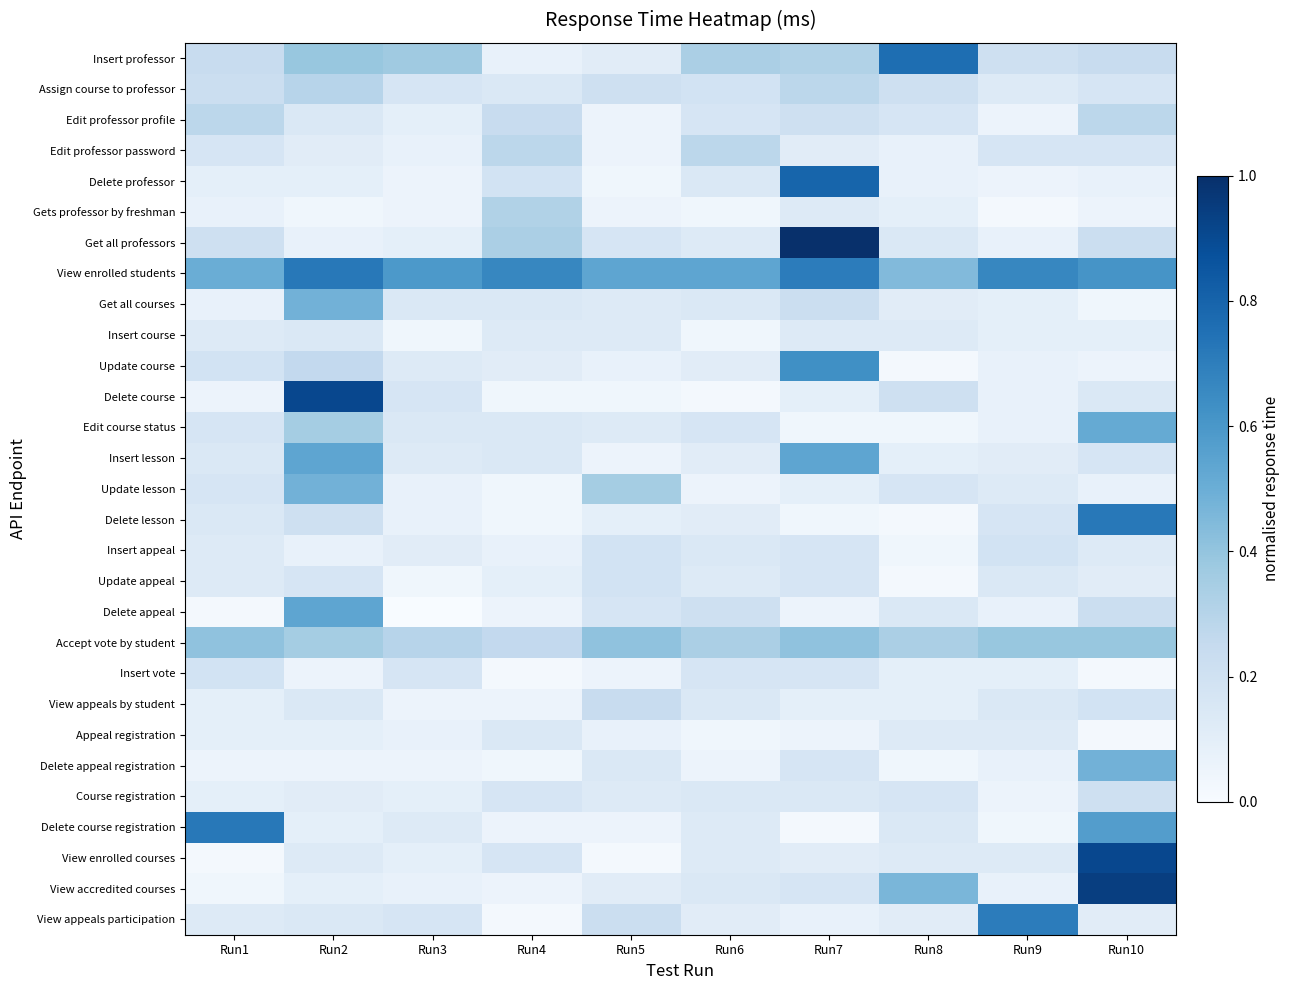

Reading left to right, what are all the values shown in this chart?

Insert professor: Run1=0.2	Run2=0.4	Run3=0.4	Run4=0.1	Run5=0.1	Run6=0.3	Run7=0.3	Run8=0.8	Run9=0.2	Run10=0.2
Assign course to professor: Run1=0.2	Run2=0.3	Run3=0.2	Run4=0.1	Run5=0.2	Run6=0.2	Run7=0.3	Run8=0.2	Run9=0.1	Run10=0.2
Edit professor profile: Run1=0.3	Run2=0.1	Run3=0.1	Run4=0.2	Run5=0.1	Run6=0.2	Run7=0.2	Run8=0.2	Run9=0.1	Run10=0.3
Edit professor password: Run1=0.2	Run2=0.1	Run3=0.1	Run4=0.3	Run5=0.1	Run6=0.3	Run7=0.1	Run8=0.1	Run9=0.2	Run10=0.2
Delete professor: Run1=0.1	Run2=0.1	Run3=0.1	Run4=0.2	Run5=0.0	Run6=0.1	Run7=0.8	Run8=0.1	Run9=0.1	Run10=0.1
Gets professor by freshman: Run1=0.1	Run2=0.0	Run3=0.1	Run4=0.3	Run5=0.1	Run6=0.0	Run7=0.1	Run8=0.1	Run9=0.0	Run10=0.1
Get all professors: Run1=0.2	Run2=0.1	Run3=0.1	Run4=0.3	Run5=0.2	Run6=0.1	Run7=1.0	Run8=0.1	Run9=0.1	Run10=0.2
View enrolled students: Run1=0.5	Run2=0.7	Run3=0.6	Run4=0.7	Run5=0.5	Run6=0.5	Run7=0.7	Run8=0.4	Run9=0.7	Run10=0.6
Get all courses: Run1=0.1	Run2=0.5	Run3=0.1	Run4=0.1	Run5=0.1	Run6=0.1	Run7=0.2	Run8=0.1	Run9=0.1	Run10=0.0
Insert course: Run1=0.1	Run2=0.1	Run3=0.0	Run4=0.1	Run5=0.1	Run6=0.0	Run7=0.1	Run8=0.1	Run9=0.1	Run10=0.1
Update course: Run1=0.2	Run2=0.3	Run3=0.1	Run4=0.1	Run5=0.1	Run6=0.1	Run7=0.6	Run8=0.0	Run9=0.1	Run10=0.1
Delete course: Run1=0.1	Run2=0.9	Run3=0.2	Run4=0.0	Run5=0.0	Run6=0.0	Run7=0.1	Run8=0.2	Run9=0.1	Run10=0.1
Edit course status: Run1=0.2	Run2=0.4	Run3=0.1	Run4=0.1	Run5=0.1	Run6=0.2	Run7=0.0	Run8=0.0	Run9=0.1	Run10=0.5
Insert lesson: Run1=0.1	Run2=0.5	Run3=0.1	Run4=0.1	Run5=0.1	Run6=0.1	Run7=0.5	Run8=0.1	Run9=0.1	Run10=0.2
Update lesson: Run1=0.2	Run2=0.5	Run3=0.1	Run4=0.0	Run5=0.4	Run6=0.1	Run7=0.1	Run8=0.2	Run9=0.1	Run10=0.1
Delete lesson: Run1=0.1	Run2=0.2	Run3=0.1	Run4=0.0	Run5=0.1	Run6=0.1	Run7=0.0	Run8=0.0	Run9=0.2	Run10=0.7
Insert appeal: Run1=0.1	Run2=0.1	Run3=0.1	Run4=0.1	Run5=0.2	Run6=0.1	Run7=0.2	Run8=0.0	Run9=0.2	Run10=0.1
Update appeal: Run1=0.1	Run2=0.2	Run3=0.0	Run4=0.1	Run5=0.2	Run6=0.1	Run7=0.2	Run8=0.0	Run9=0.1	Run10=0.1
Delete appeal: Run1=0.0	Run2=0.5	Run3=0.0	Run4=0.1	Run5=0.2	Run6=0.2	Run7=0.1	Run8=0.1	Run9=0.1	Run10=0.2
Accept vote by student: Run1=0.4	Run2=0.4	Run3=0.3	Run4=0.3	Run5=0.4	Run6=0.3	Run7=0.4	Run8=0.3	Run9=0.4	Run10=0.4
Insert vote: Run1=0.2	Run2=0.1	Run3=0.2	Run4=0.0	Run5=0.1	Run6=0.2	Run7=0.2	Run8=0.1	Run9=0.1	Run10=0.0
View appeals by student: Run1=0.1	Run2=0.1	Run3=0.1	Run4=0.1	Run5=0.2	Run6=0.1	Run7=0.1	Run8=0.1	Run9=0.1	Run10=0.2
Appeal registration: Run1=0.1	Run2=0.1	Run3=0.1	Run4=0.1	Run5=0.1	Run6=0.0	Run7=0.1	Run8=0.1	Run9=0.1	Run10=0.0
Delete appeal registration: Run1=0.1	Run2=0.1	Run3=0.1	Run4=0.0	Run5=0.1	Run6=0.1	Run7=0.2	Run8=0.0	Run9=0.1	Run10=0.5
Course registration: Run1=0.1	Run2=0.1	Run3=0.1	Run4=0.2	Run5=0.1	Run6=0.1	Run7=0.1	Run8=0.2	Run9=0.1	Run10=0.2
Delete course registration: Run1=0.7	Run2=0.1	Run3=0.1	Run4=0.1	Run5=0.1	Run6=0.1	Run7=0.0	Run8=0.1	Run9=0.0	Run10=0.6
View enrolled courses: Run1=0.0	Run2=0.1	Run3=0.1	Run4=0.2	Run5=0.0	Run6=0.1	Run7=0.1	Run8=0.1	Run9=0.1	Run10=0.9
View accredited courses: Run1=0.0	Run2=0.1	Run3=0.1	Run4=0.1	Run5=0.1	Run6=0.1	Run7=0.2	Run8=0.5	Run9=0.1	Run10=0.9
View appeals participation: Run1=0.1	Run2=0.1	Run3=0.2	Run4=0.0	Run5=0.2	Run6=0.1	Run7=0.1	Run8=0.1	Run9=0.7	Run10=0.1